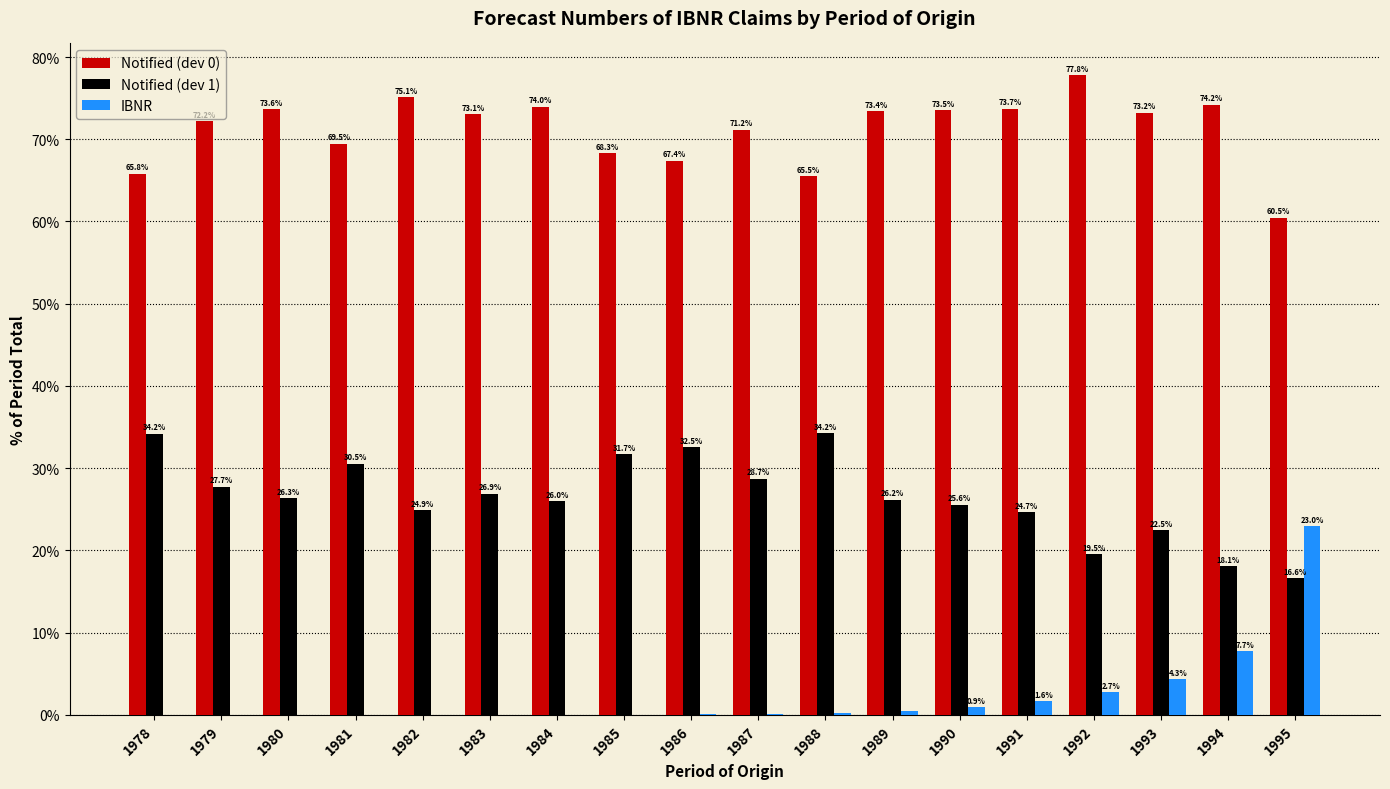

The IBNR series shows 0.9 at 1990. True or false?

True